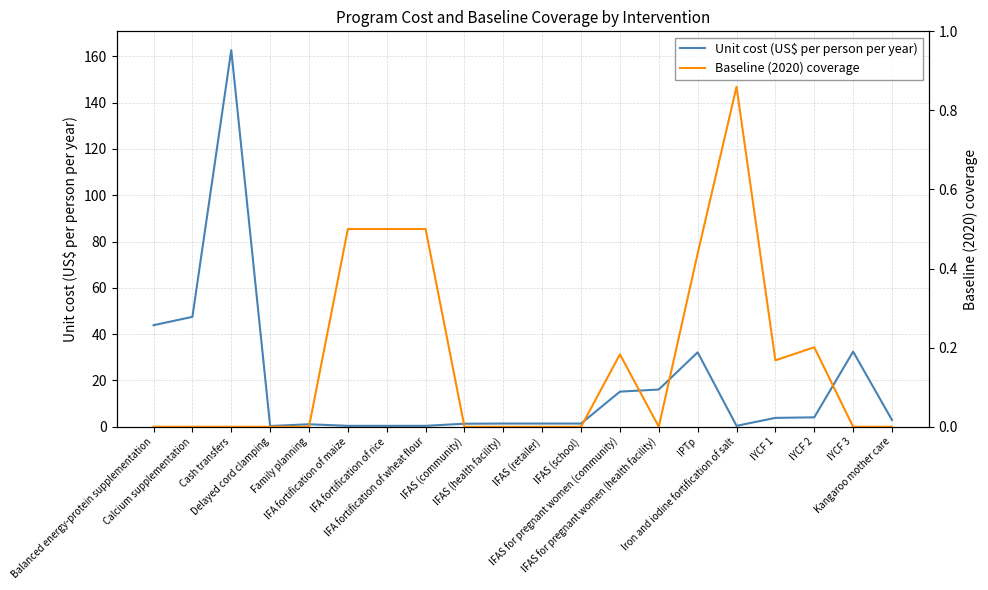

What is the average value of the Unit cost (US$ per person per year) series?

18.5